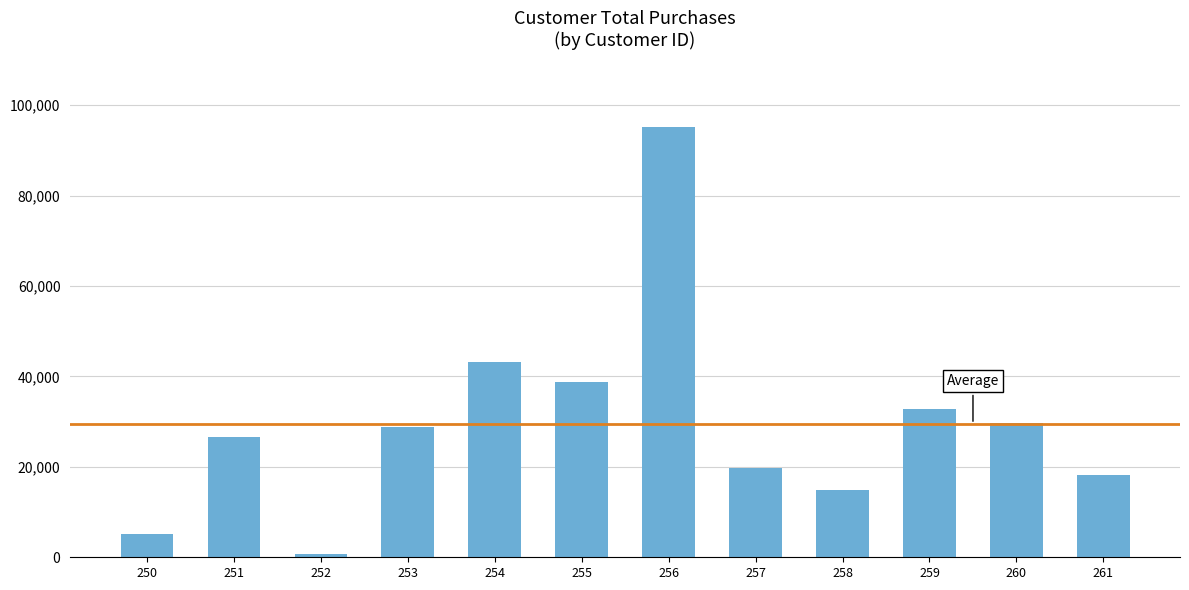

What is the sum of all values?

353578.3